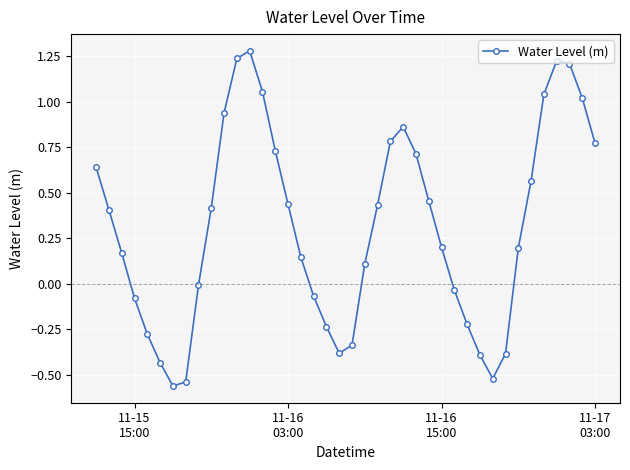

Count the number of data series in this chart.

1